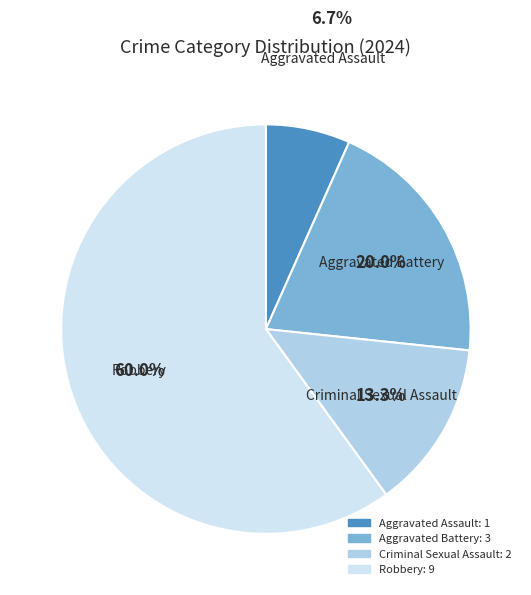

True or false: Robbery accounts for 60% of the total.

True